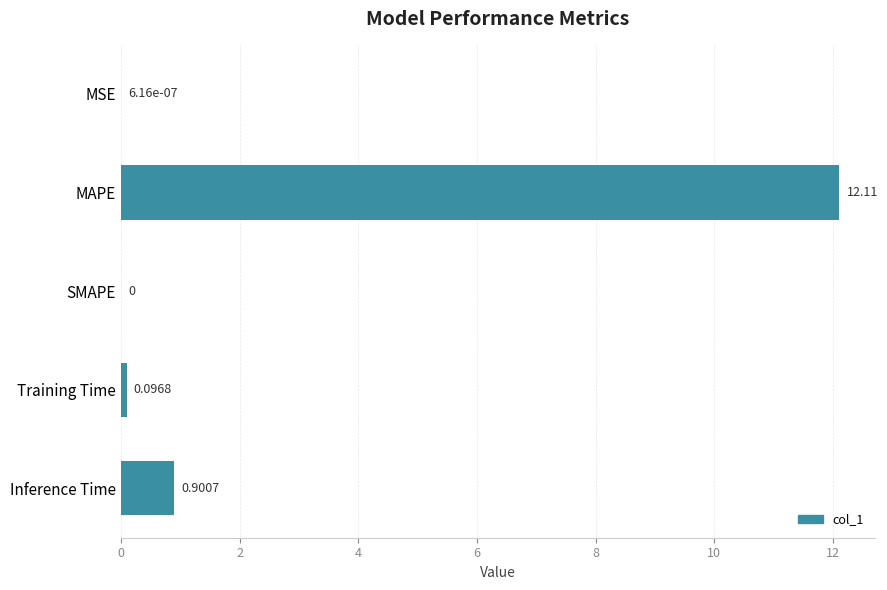

What is the change in value from MSE to MAPE?

+12.1